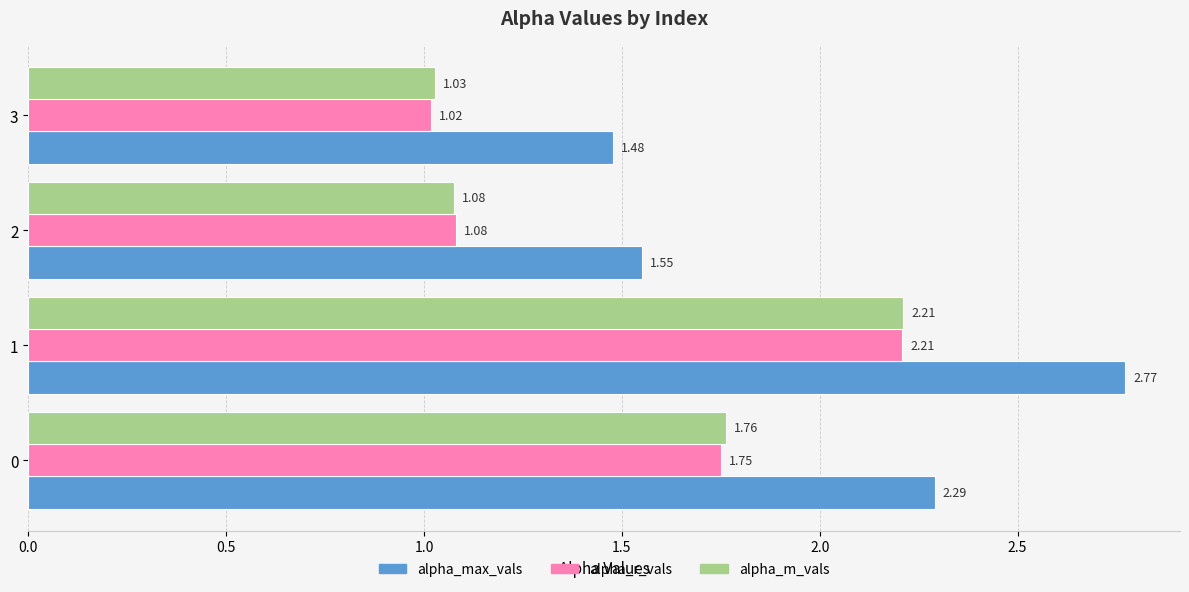

Which series has the widest spread of values?

alpha_max_vals